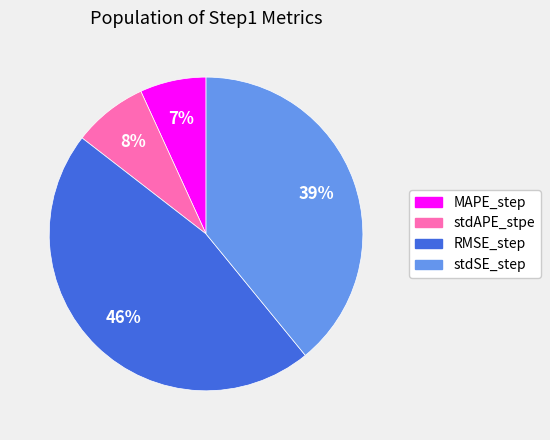

How many slices are in this pie chart?

4